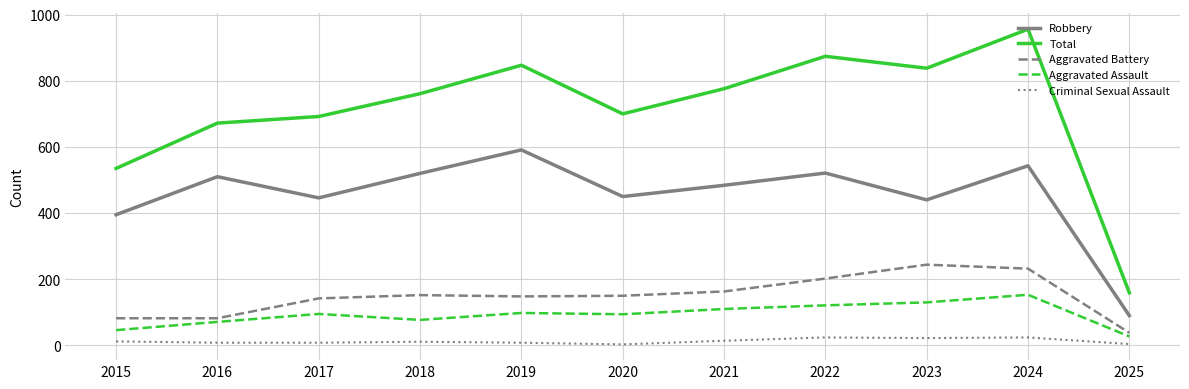

Is the value of Aggravated Assault at 2025 greater than the value of Aggravated Battery at 2017?

No